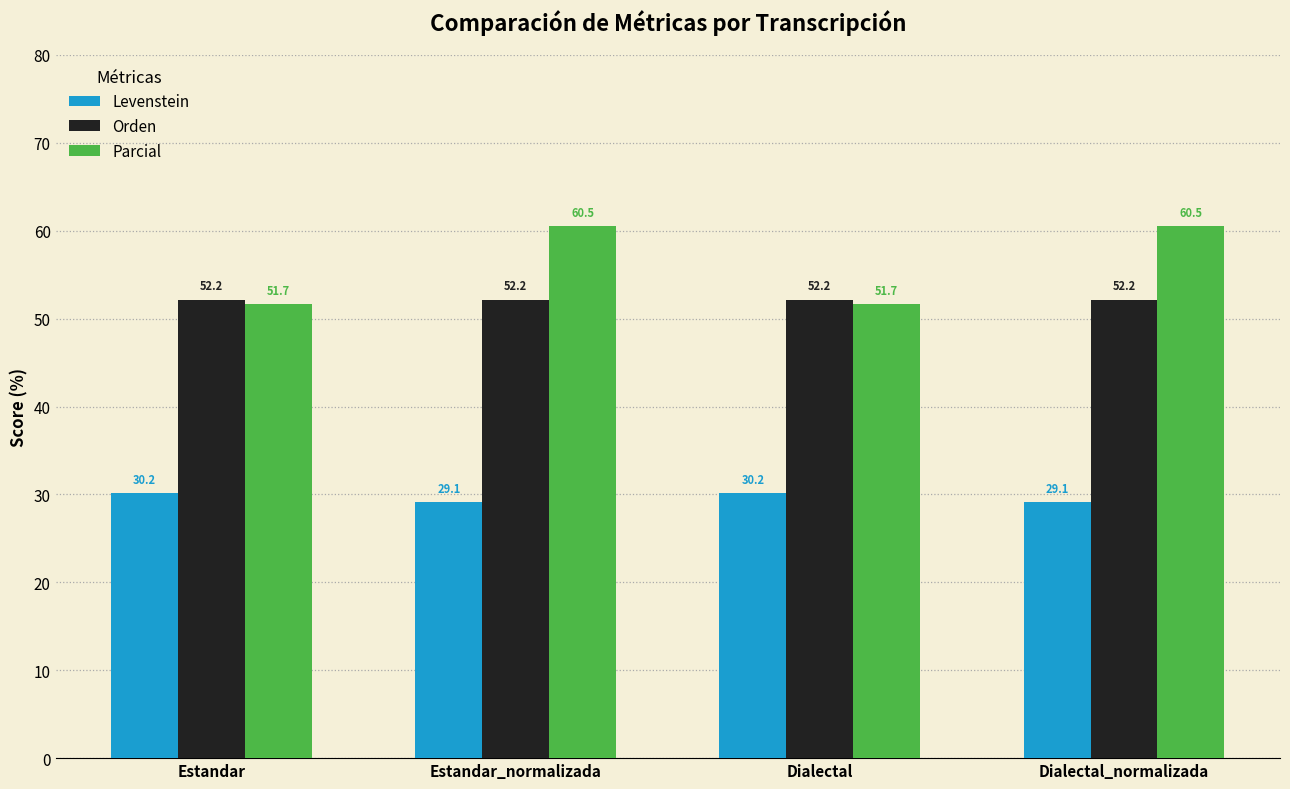

At which label does Parcial first exceed 60?

Estandar_normalizada